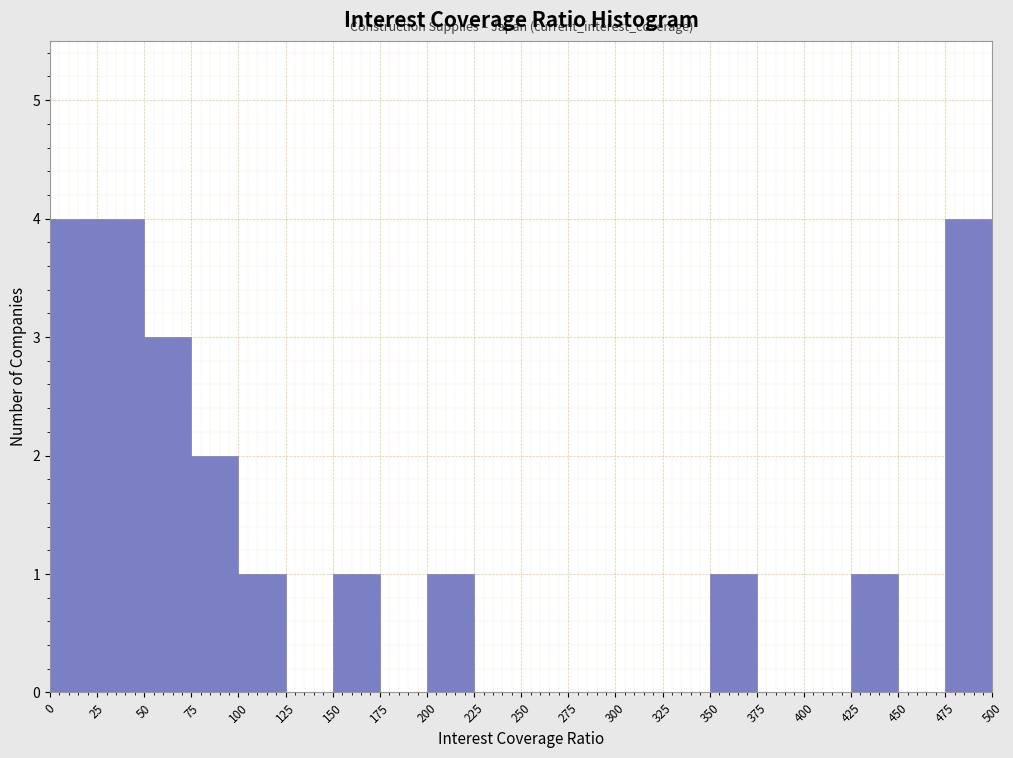

What is the height of the bar covering 475 to 500 on the x-axis? The values are not printed on the chart, so give them approximately, as read against the axis.

4